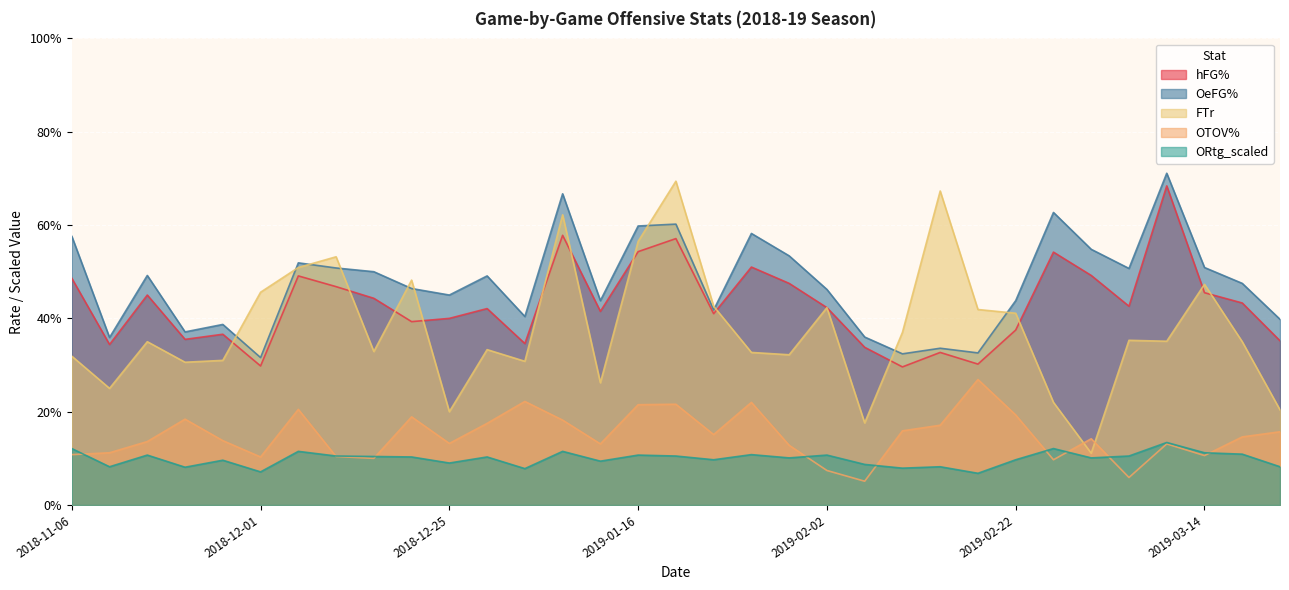

What is the difference between the highest and lowest values at 2018-12-24?

0.4